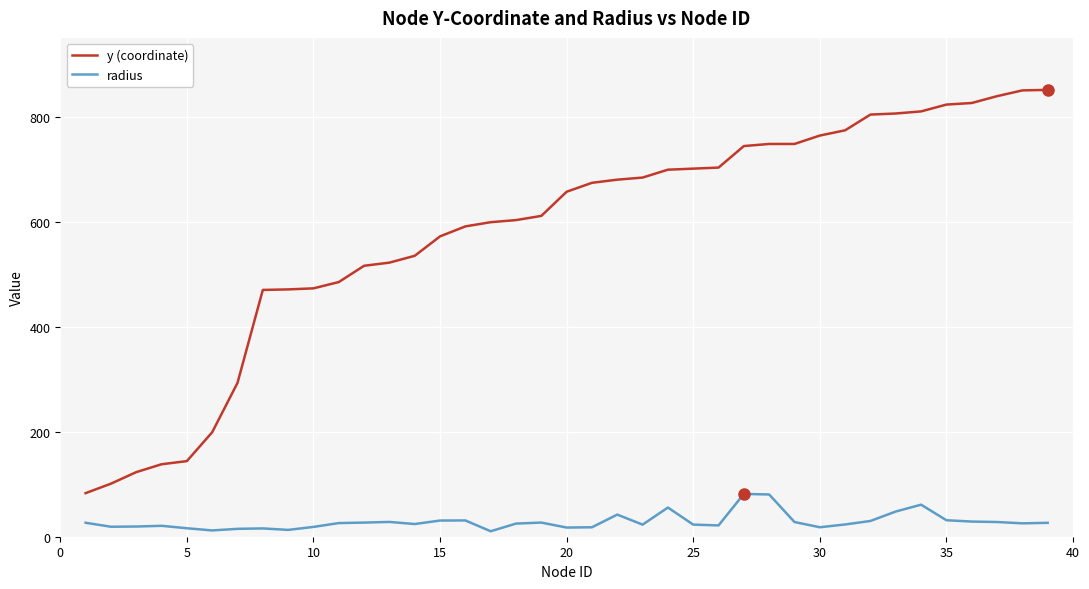

List the series in order of their peak value, highest first.

y (coordinate), radius